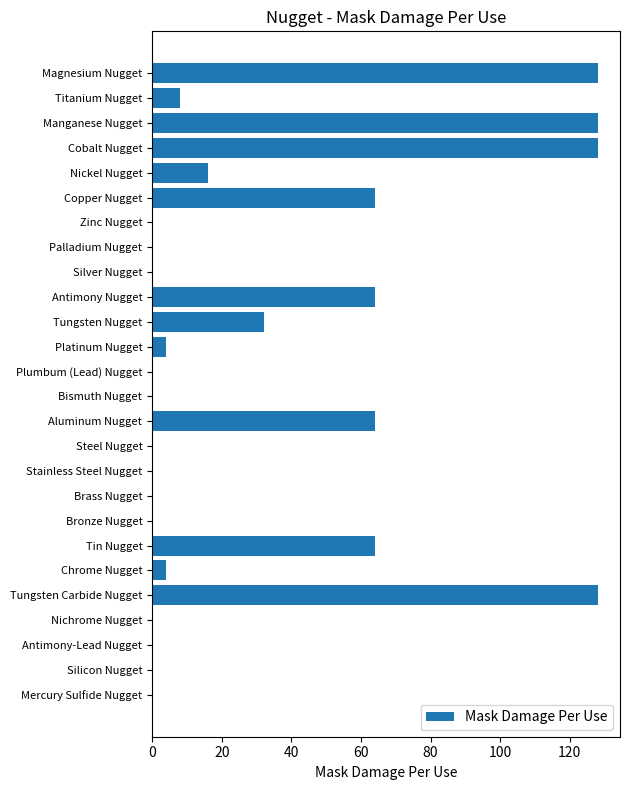

Count the number of data series in this chart.

1